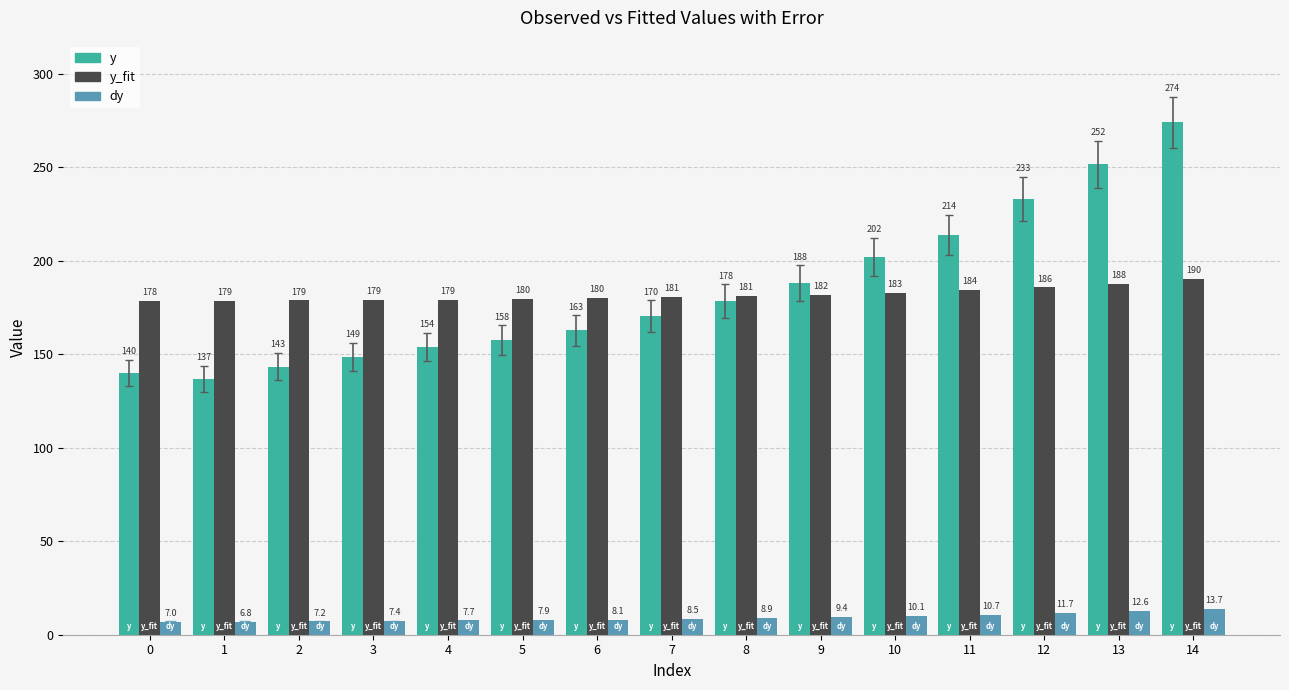

What is the difference between the second highest and second lowest values in the dy series?

5.6